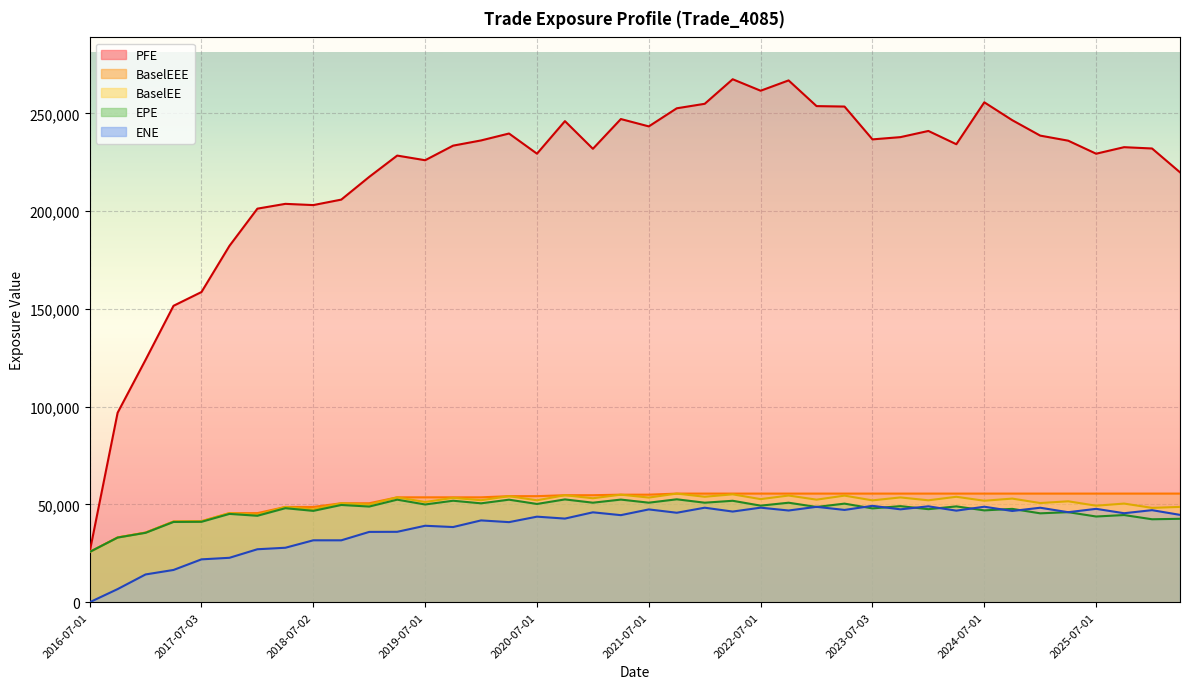

What are all the series names shown in the legend?

EPE, ENE, PFE, BaselEE, BaselEEE